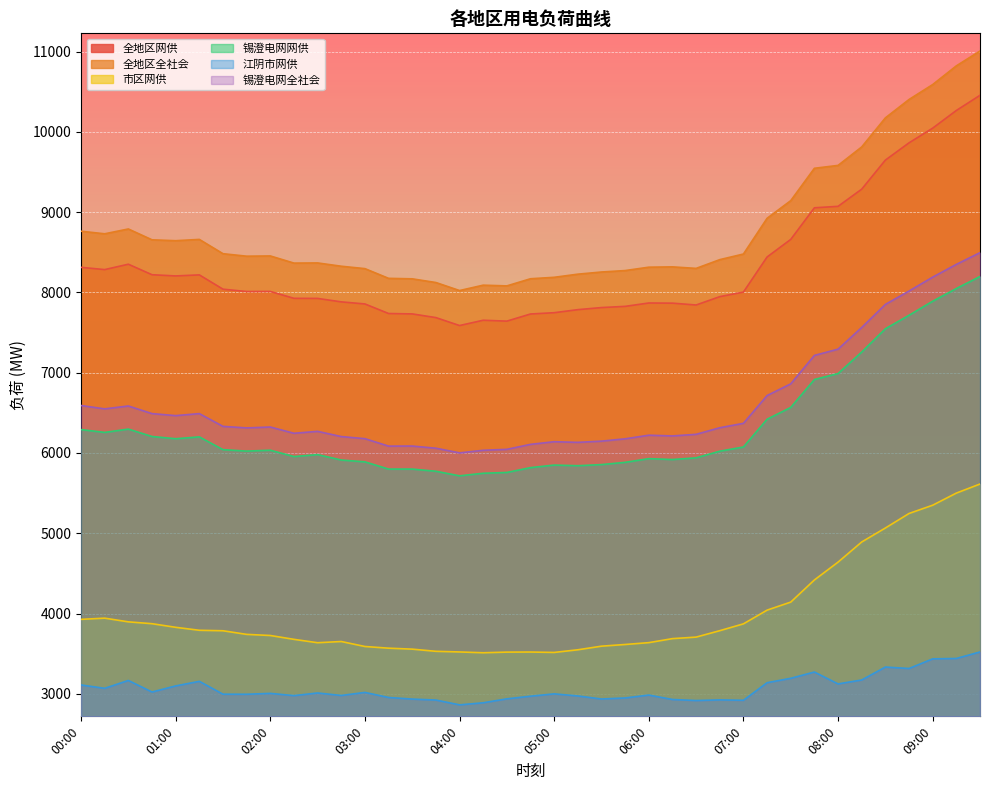

What is the value of the 全地区全社会 point at the 27th from the left?

8299